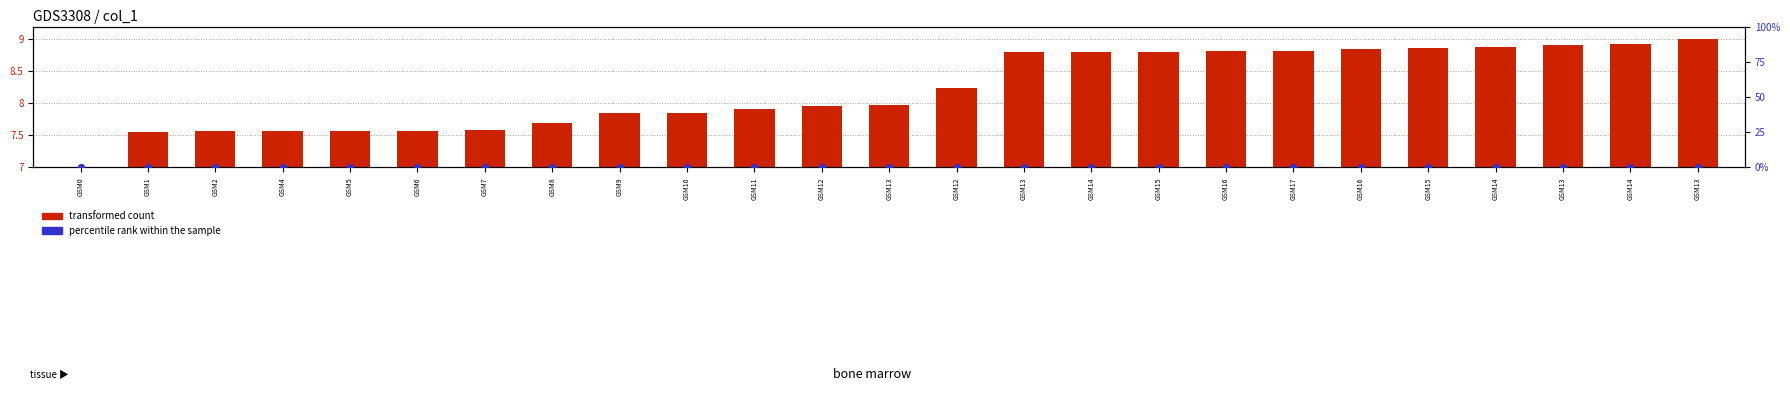

Which series reaches the maximum Y coordinate?

transformed count